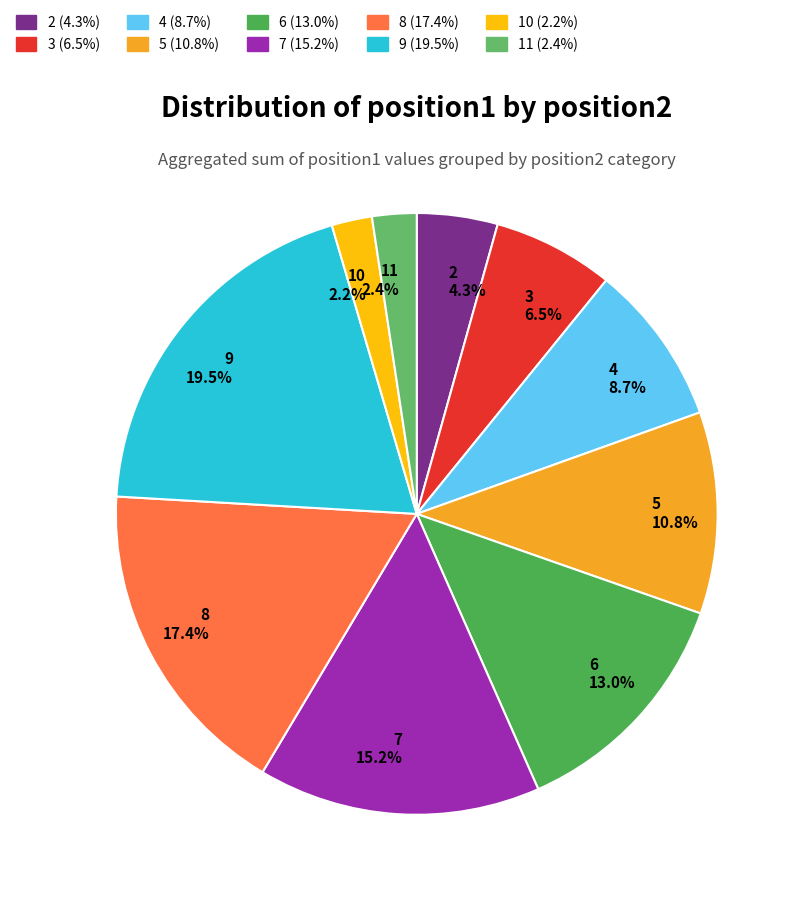

What is the largest slice in the pie chart?

9 19.5%